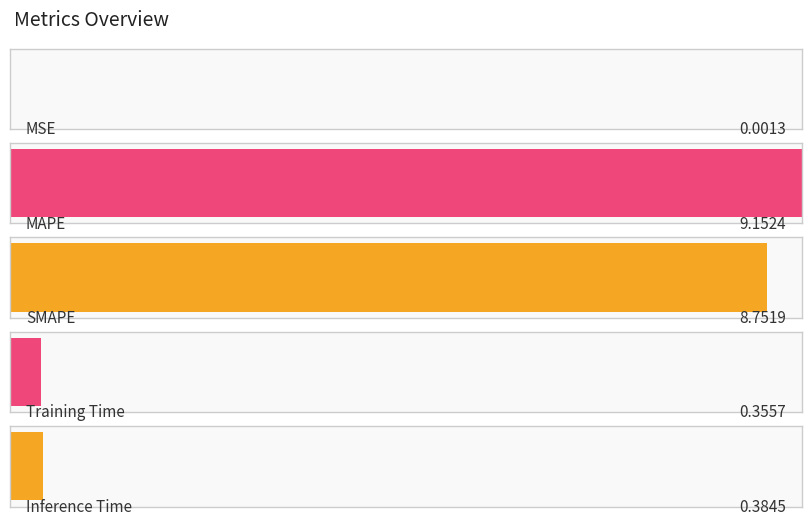

Does the chart contain any negative values?

No